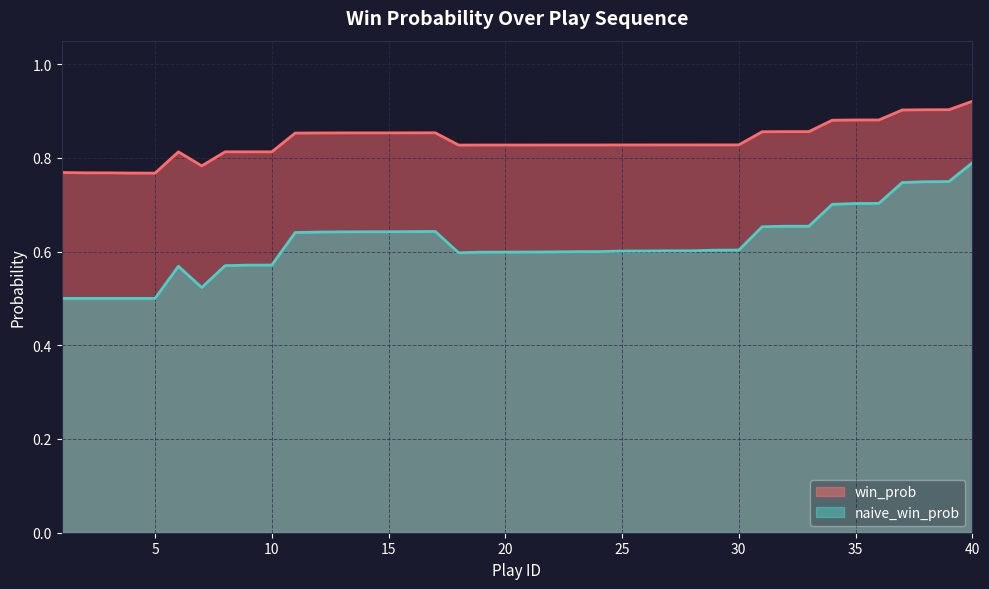

Which series has the widest spread of values?

naive_win_prob